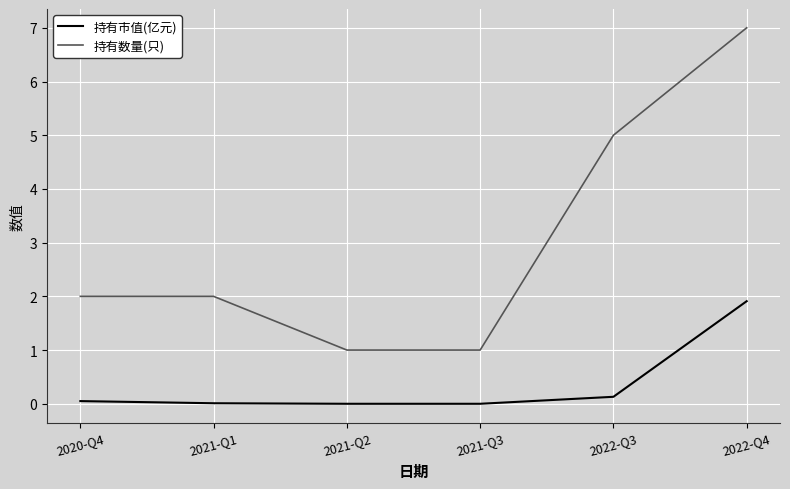

Which series has the largest total across all categories?

持有数量(只)